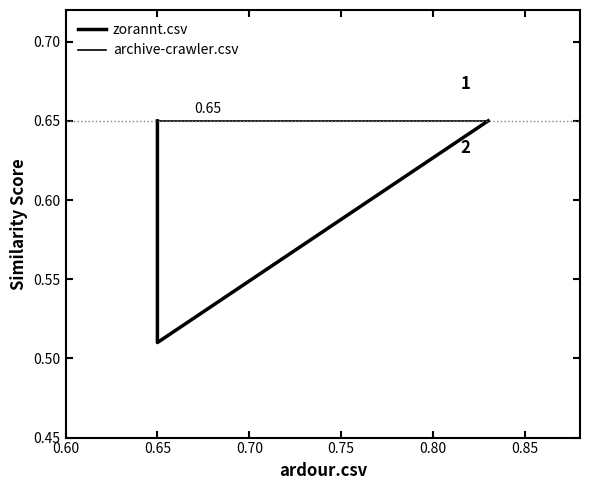

Which category has the lowest value across all series?

0.65